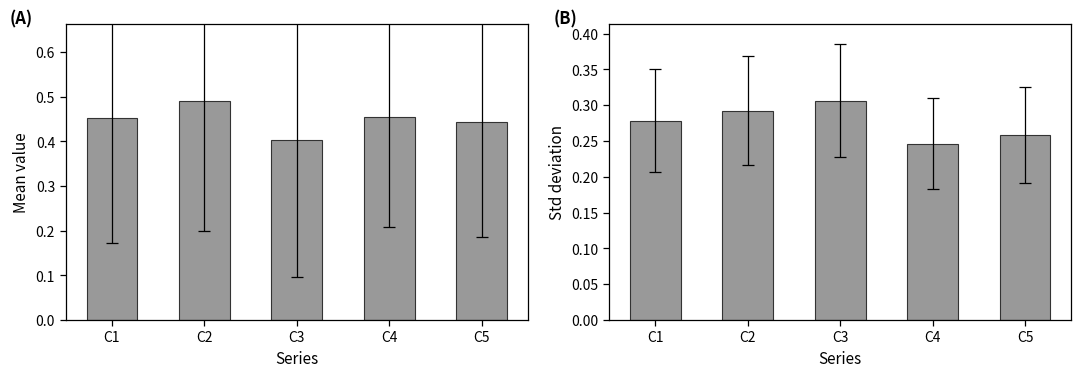

What is the sum of the Mean value values at C4 and C1?

0.9